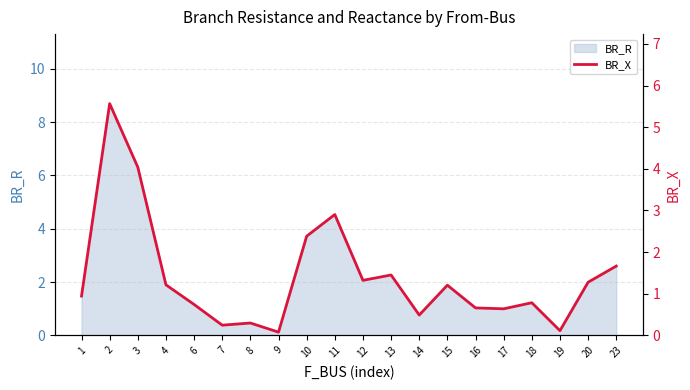

Read the value at 18.

0.8